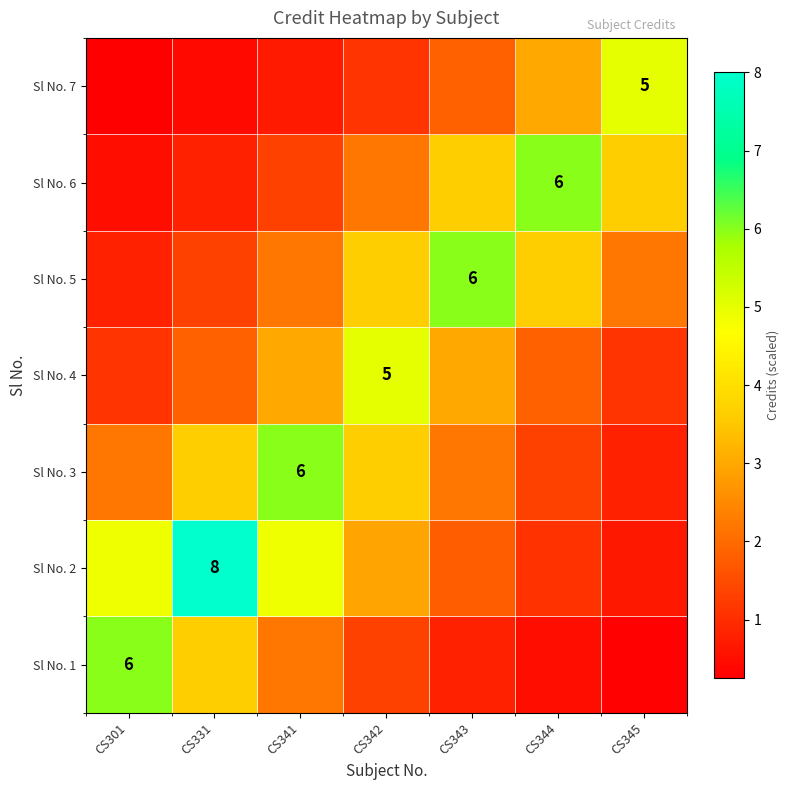

List the series in order of their peak value, highest first.

Sl No. 2, Sl No. 1, Sl No. 3, Sl No. 5, Sl No. 6, Sl No. 4, Sl No. 7